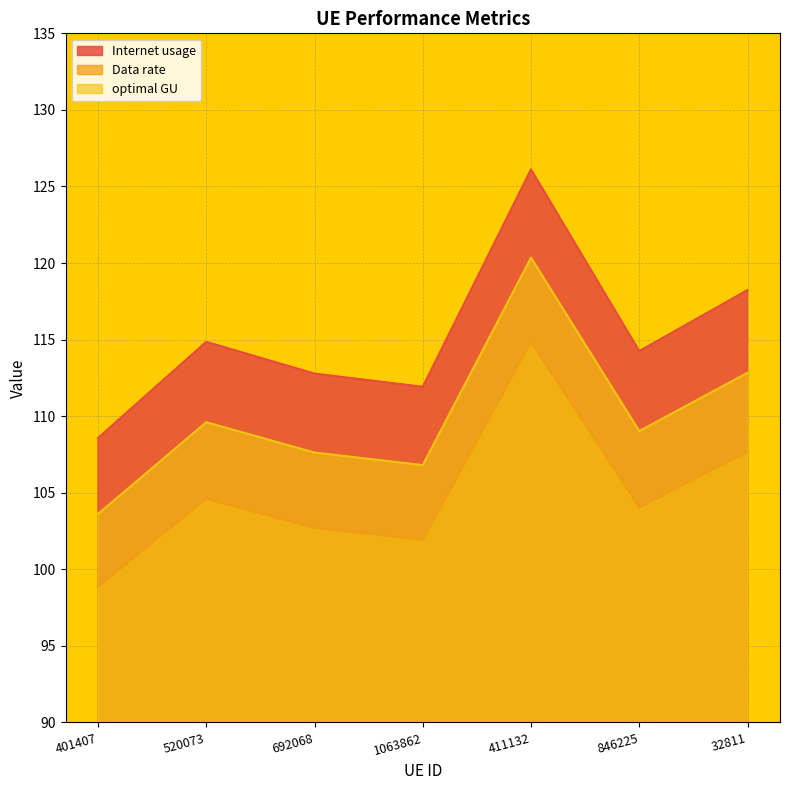

Where is the first local maximum for optimal GU?

520073